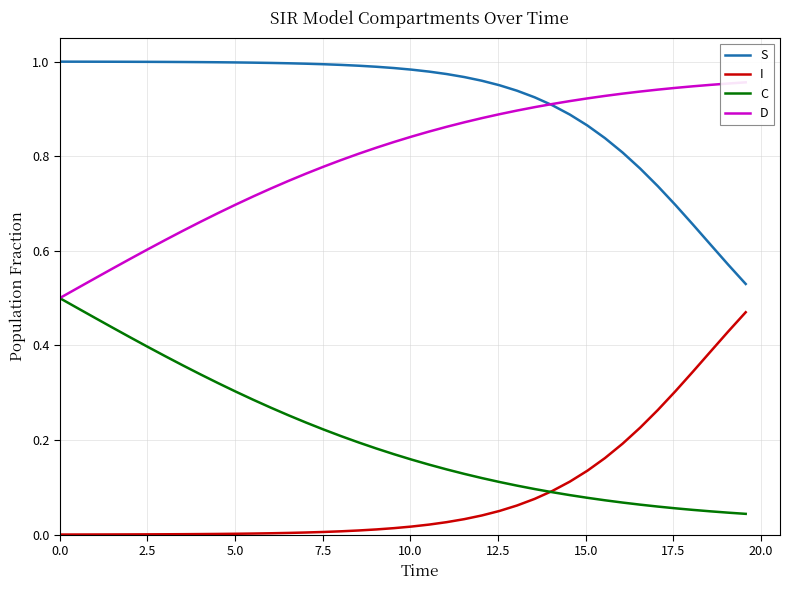

Which series has the largest range (max minus min)?

S